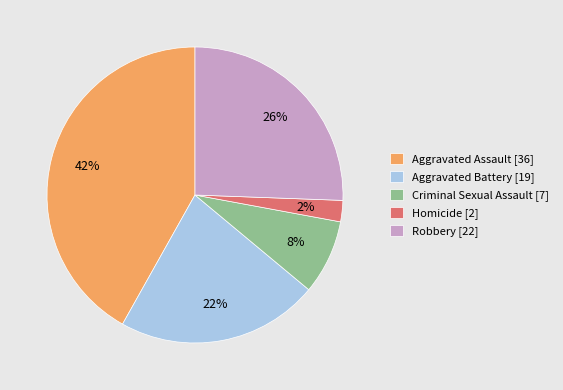

To the nearest percent, what is the average slice percentage?

20%